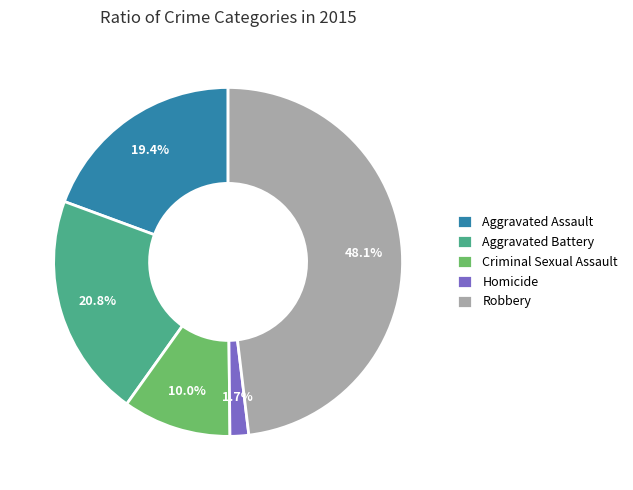

To the nearest percent, what portion does Aggravated Assault represent?

19%